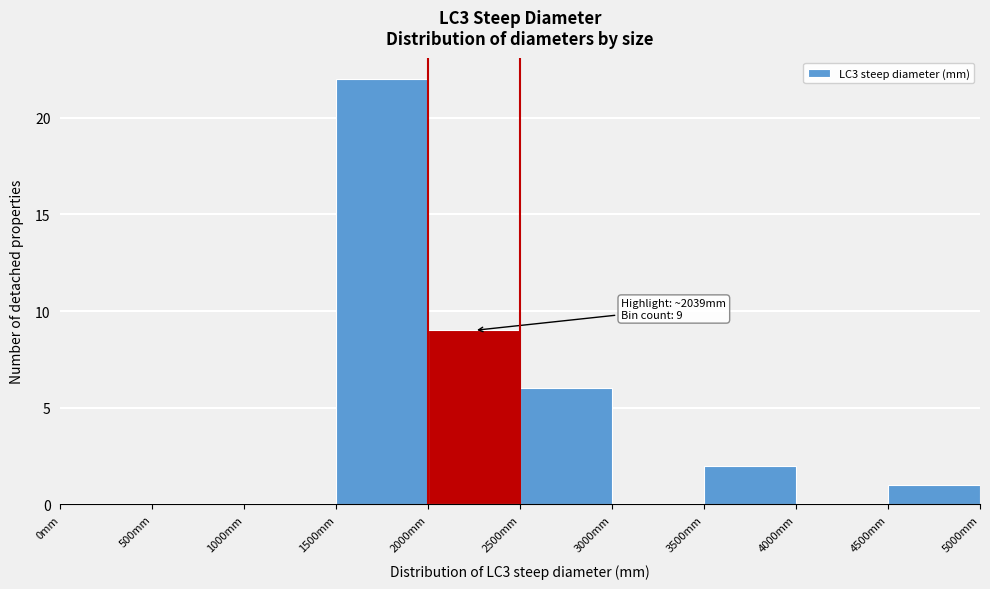

Which range on the x-axis has the tallest bar?

1500 to 2000